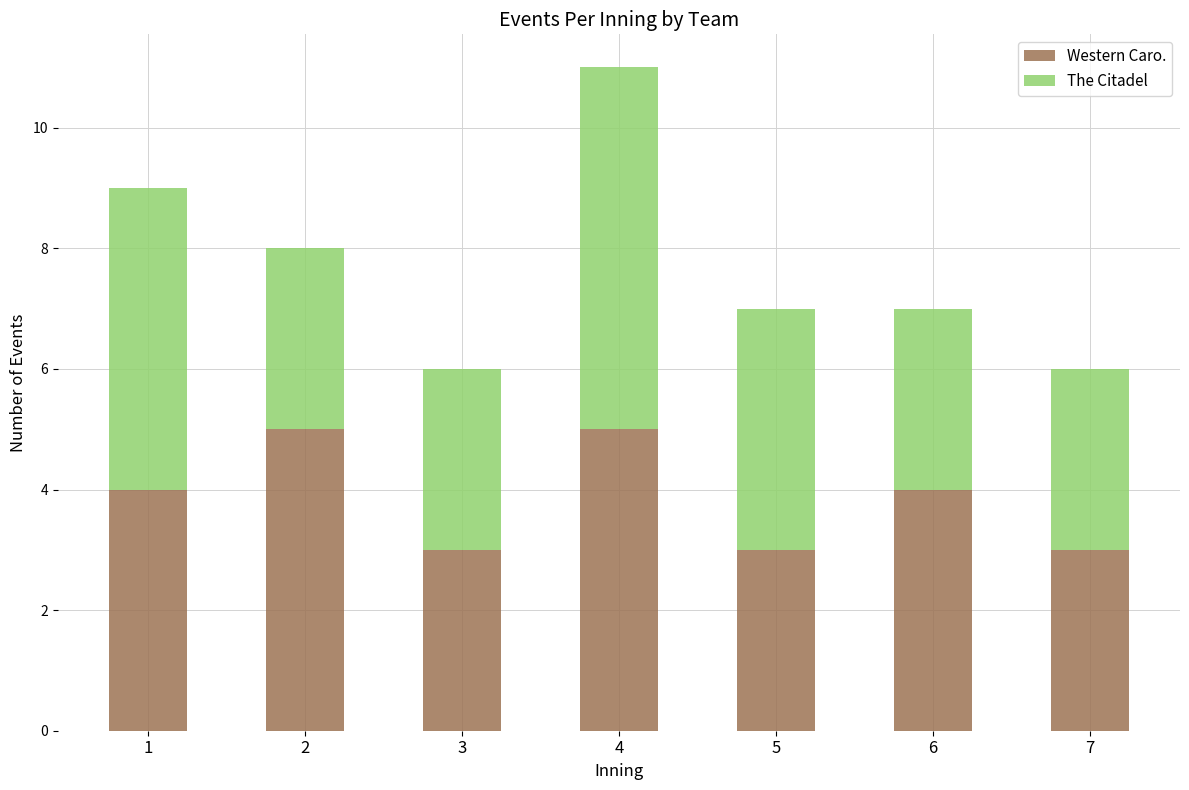

At which category is the sum across all series the highest?

4